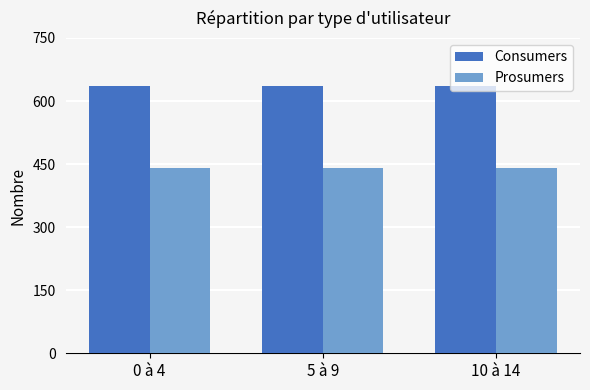

What is the maximum value shown in the chart?

635